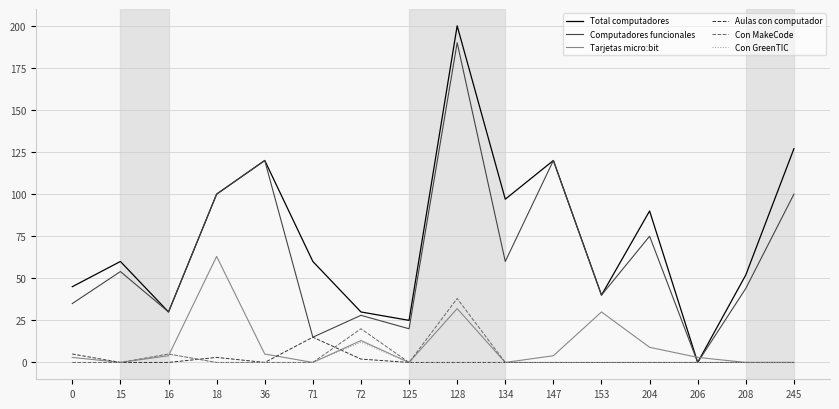

What is the difference between the Computadores funcionales values at 16 and 245?

70